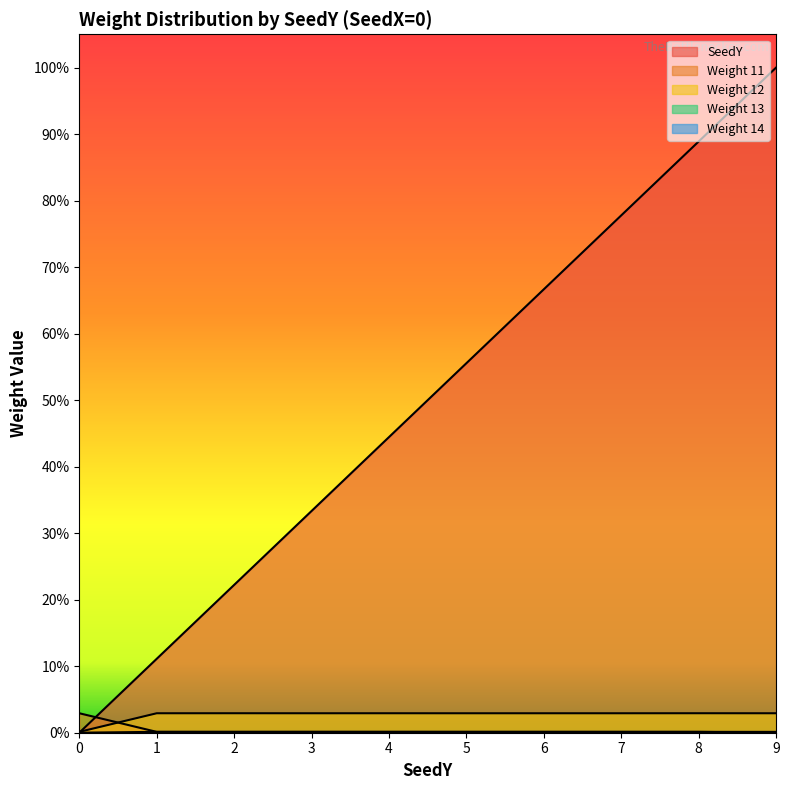

How many interior local valleys does the Weight 11 series have?

3